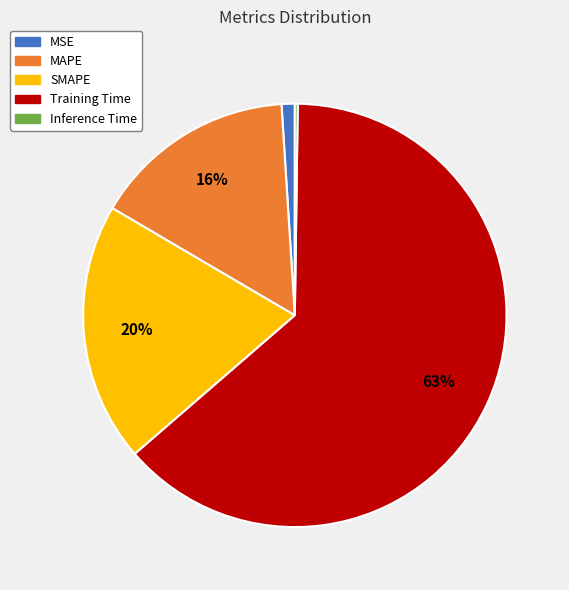

True or false: MSE accounts for 1% of the total.

True